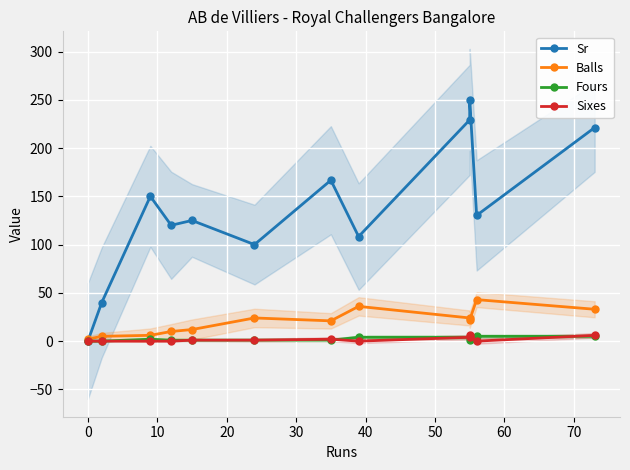

How many interior local valleys does the Fours series have?

1